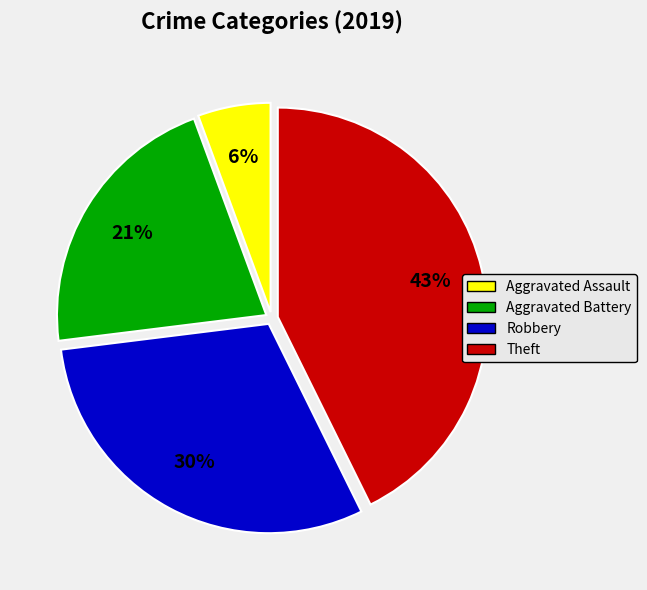

Which slice is the largest?

Theft